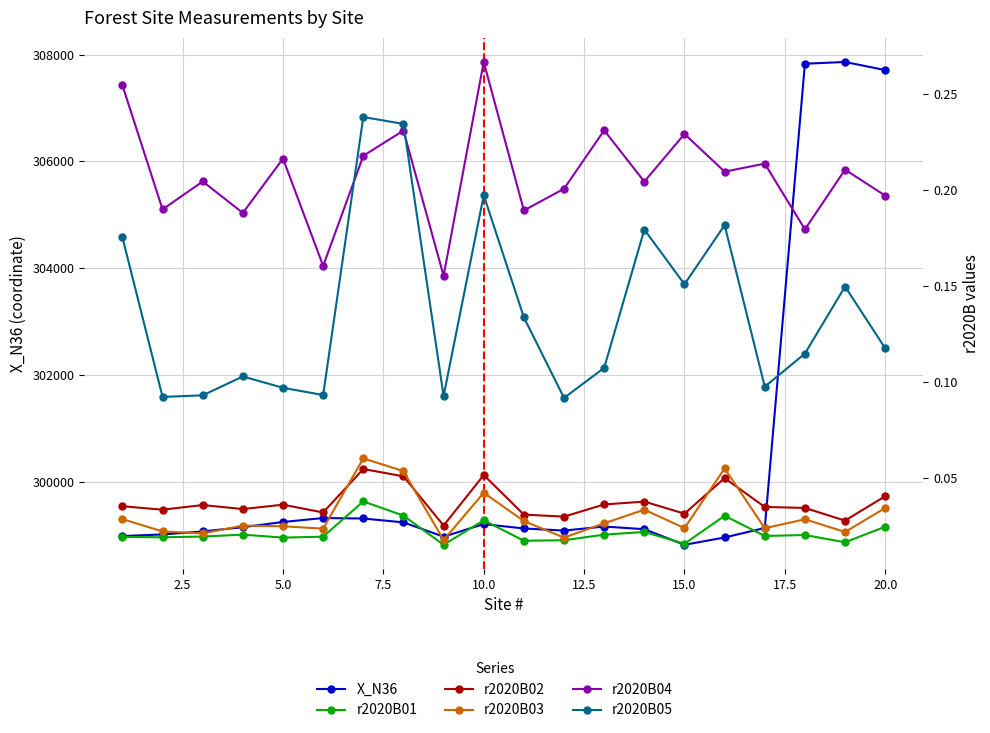

Count the number of data series in this chart.

6